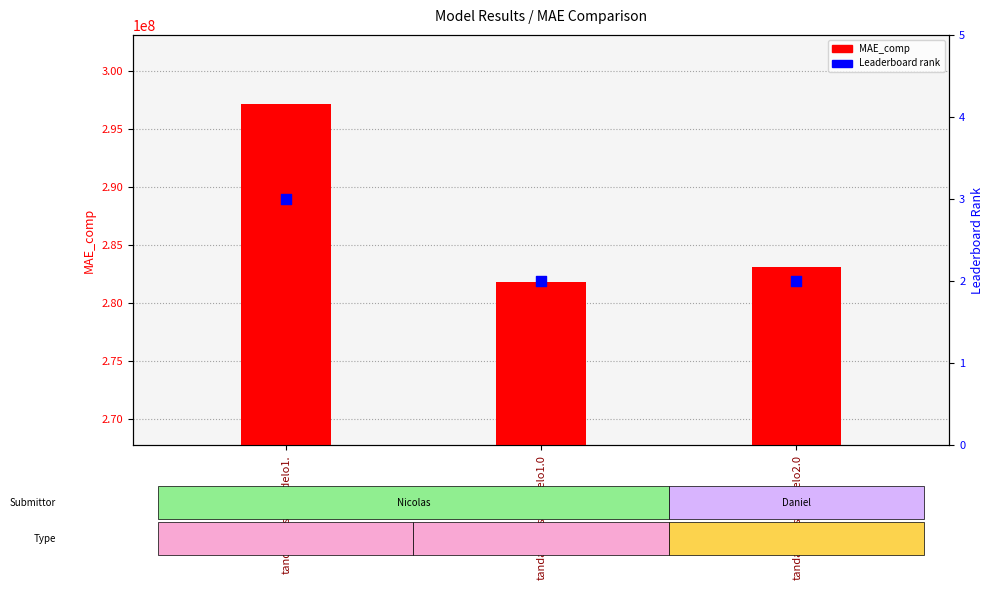

At how many categories does at least one series exceed 62202547?

3